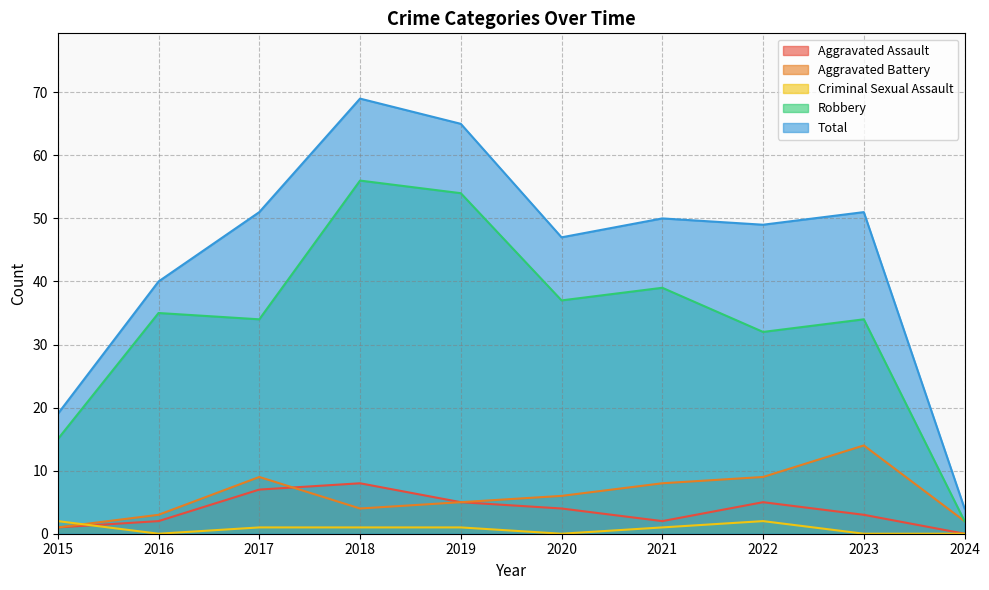

What is the sum of the Total values at 2021 and 2020?

97